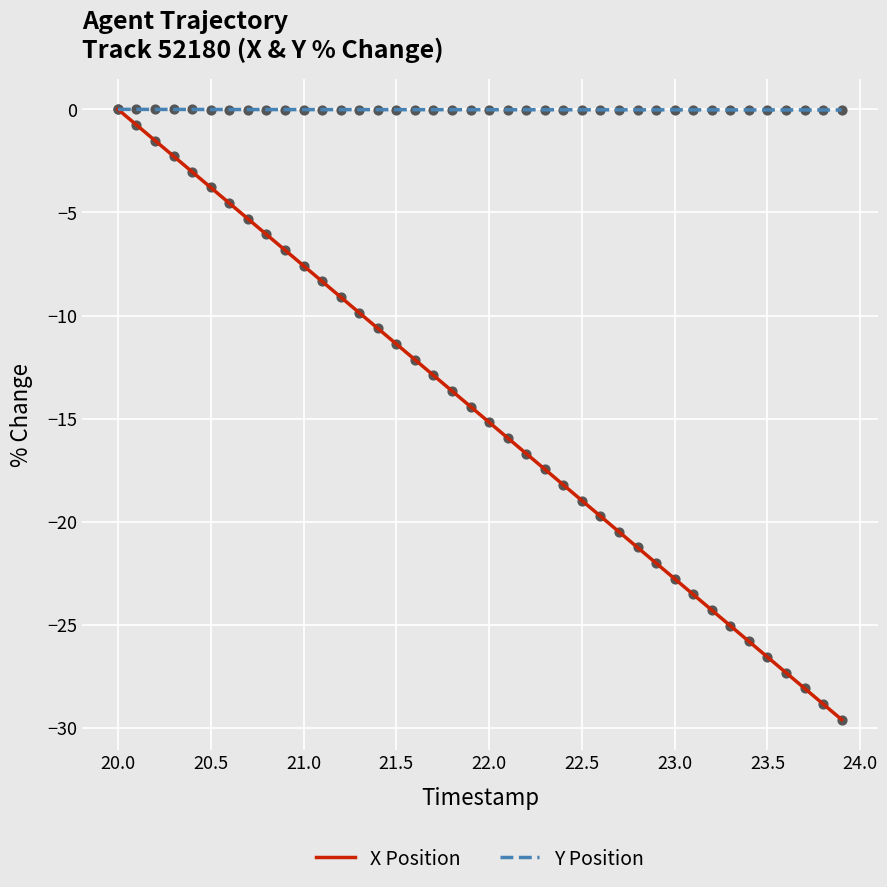

List the series in order of their overall mean, highest first.

Y Position, X Position